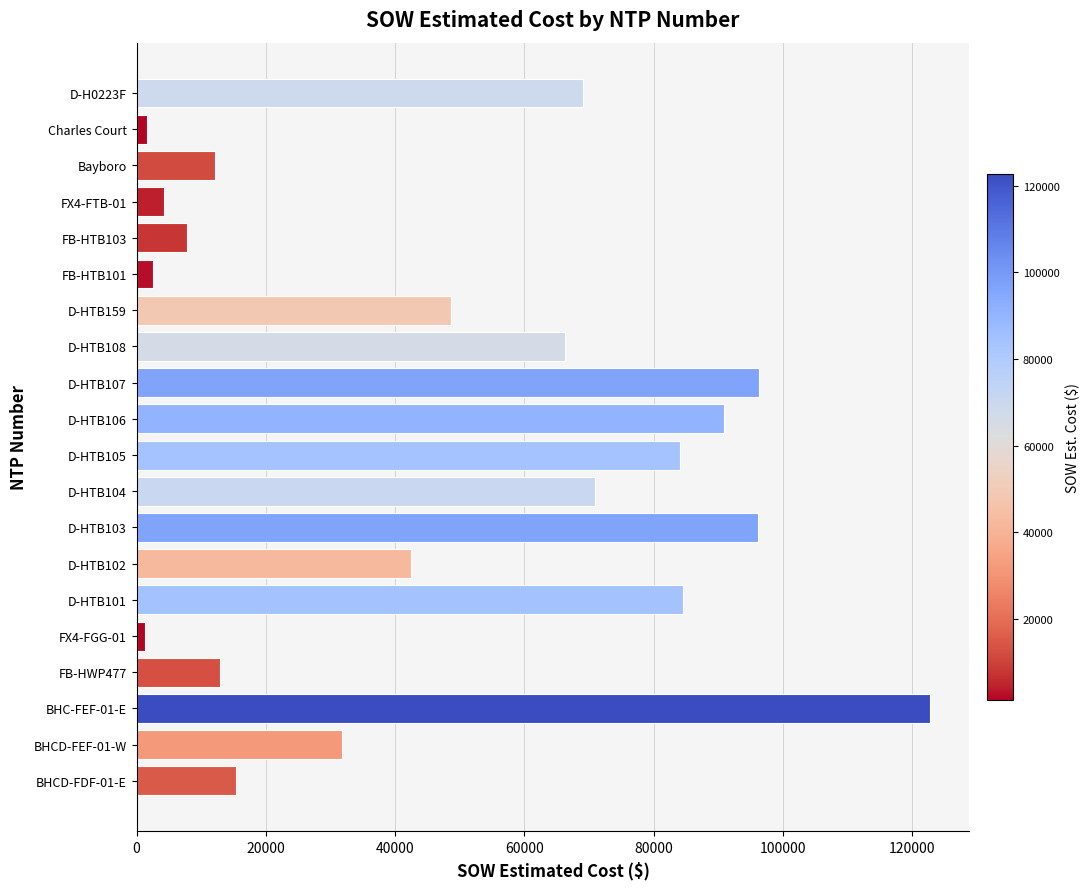

Where is the data nearest to the value 62029?

D-HTB108